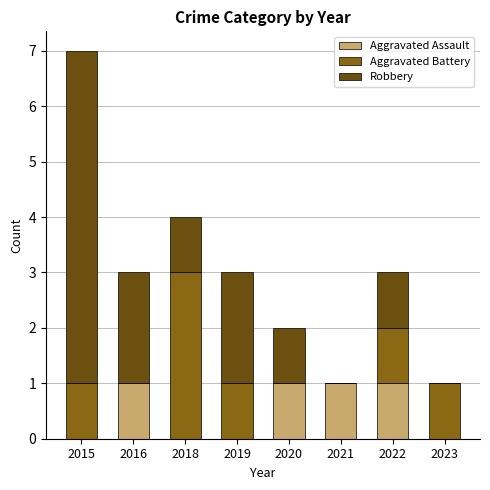

Is it true that Aggravated Assault equals 2 at 2022?

False